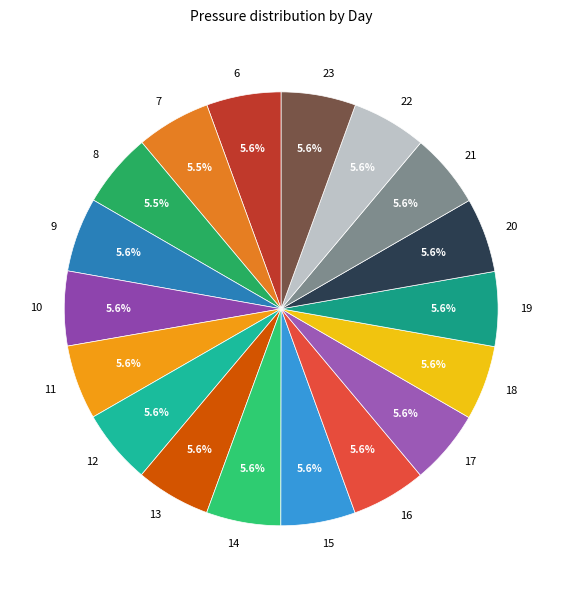

How many segments does this pie chart have?

18